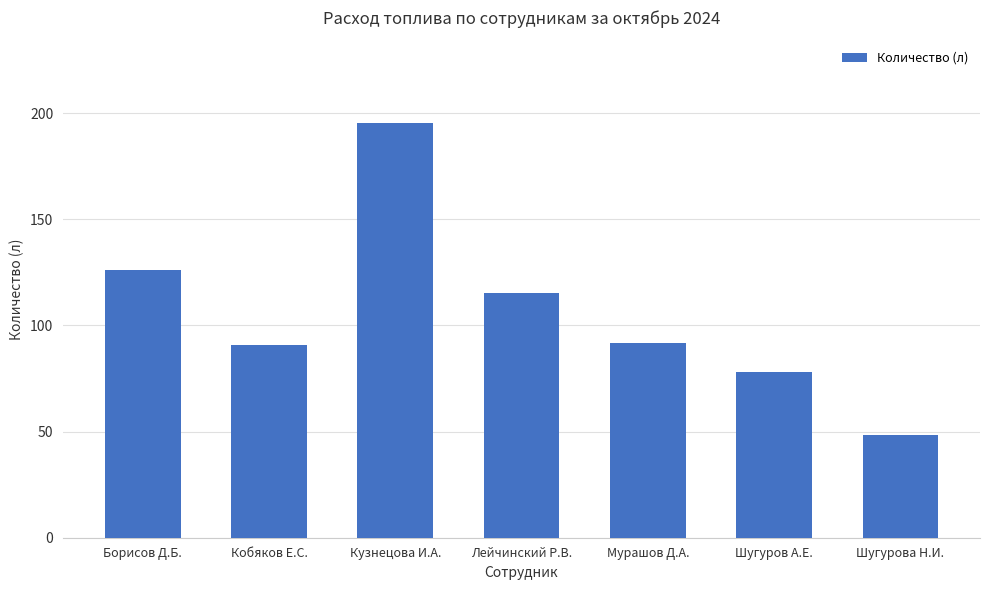

Count the number of categories in the chart.

7